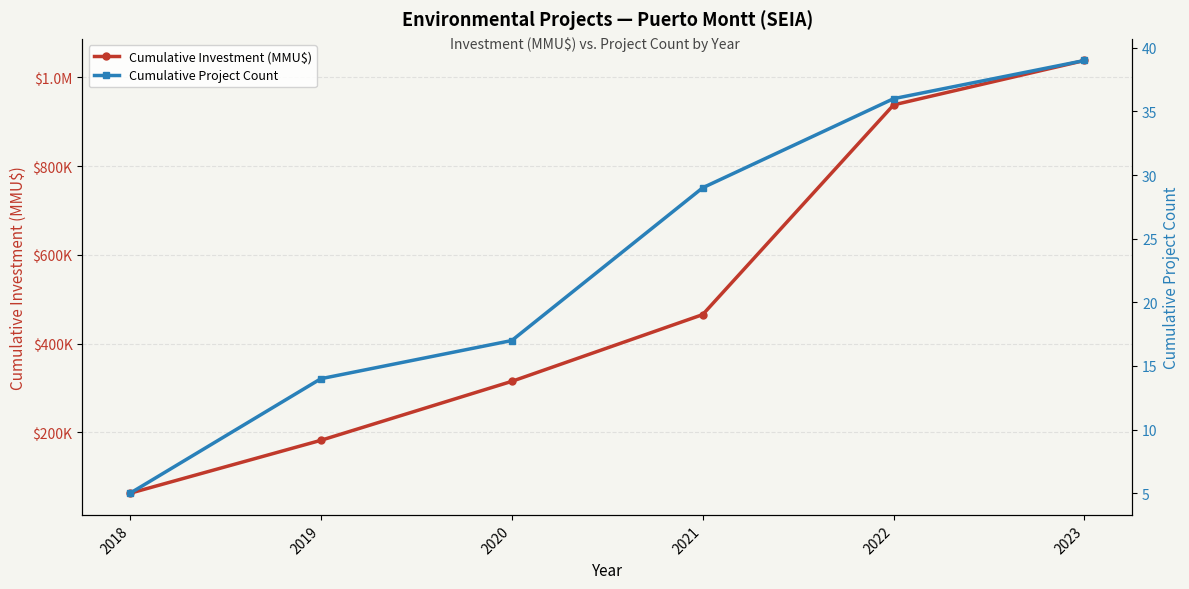

True or false: Cumulative Project Count has a value of 48 at 2021.

False